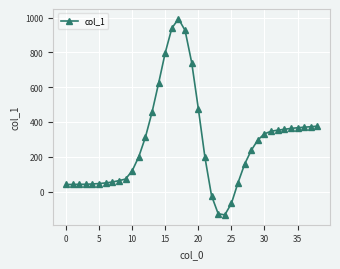

True or false: there are more than 0 points higher than both neighbors.

True